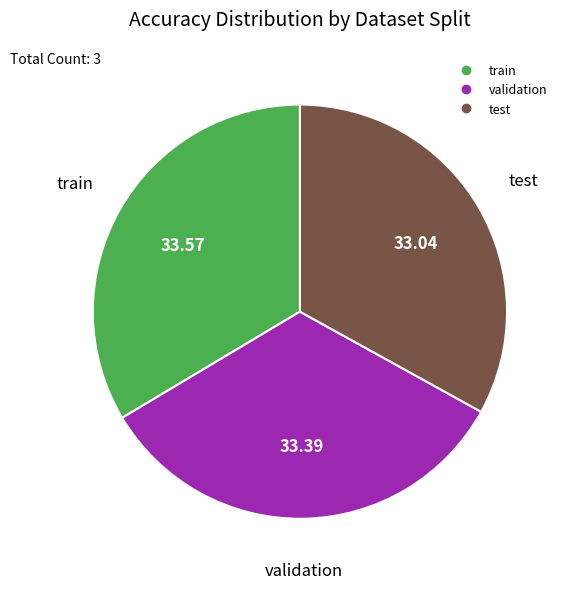

Does test represent more than half of the total?

No